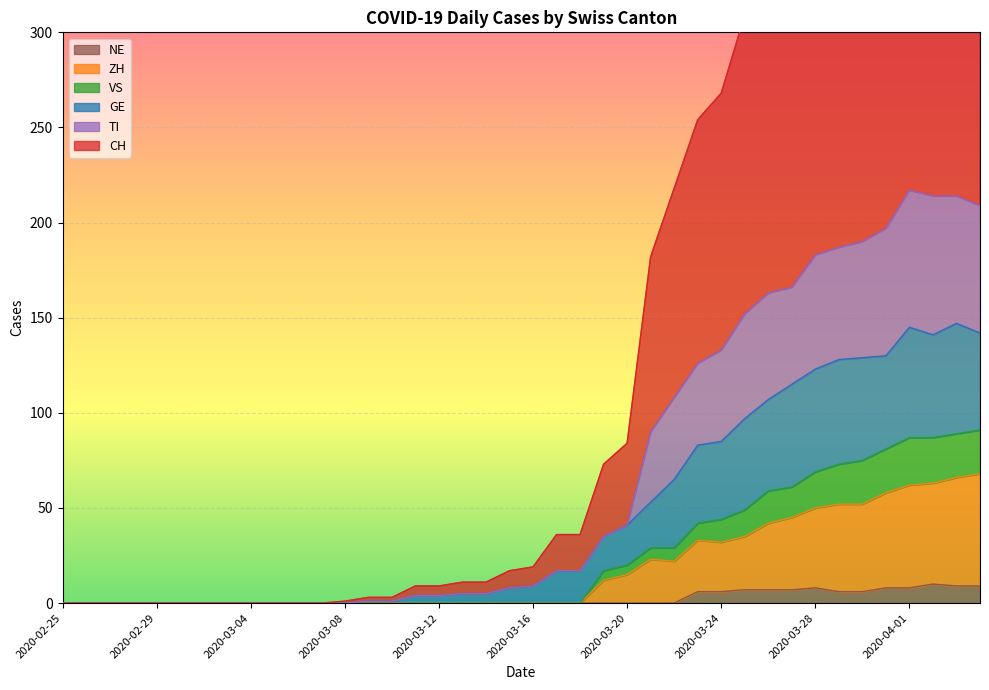

What is the label of the 34th point from the left?

2020-03-29